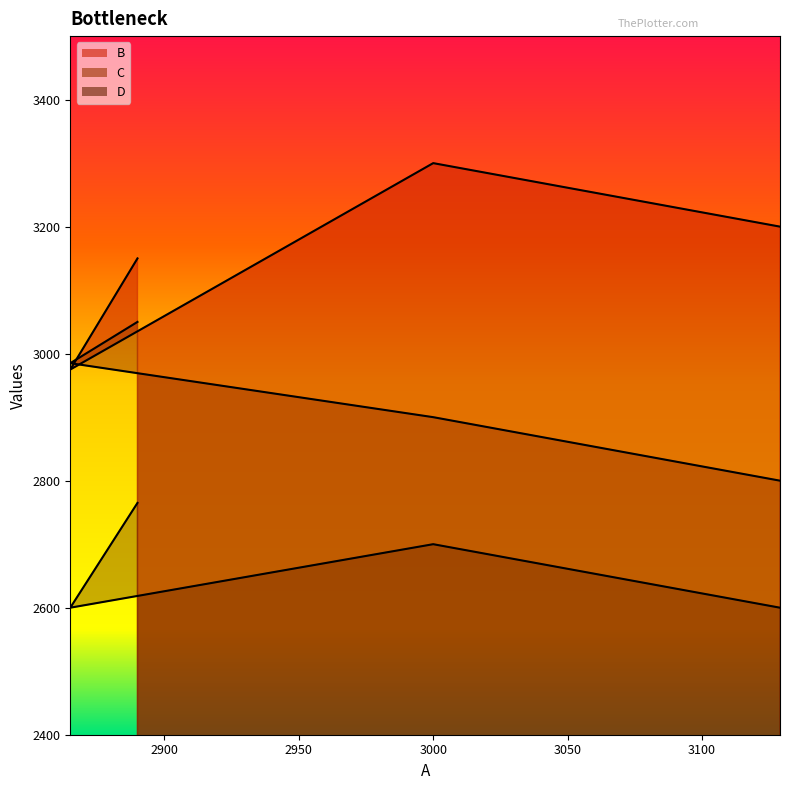

In D, how many points are higher than both neighbors (excluding endpoints)?

1